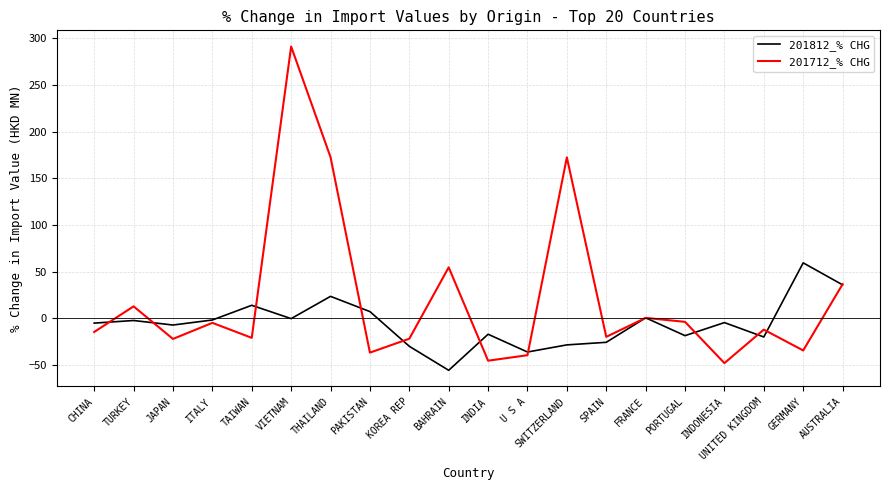

At which label is 201712_% CHG closest to 121?

SWITZERLAND